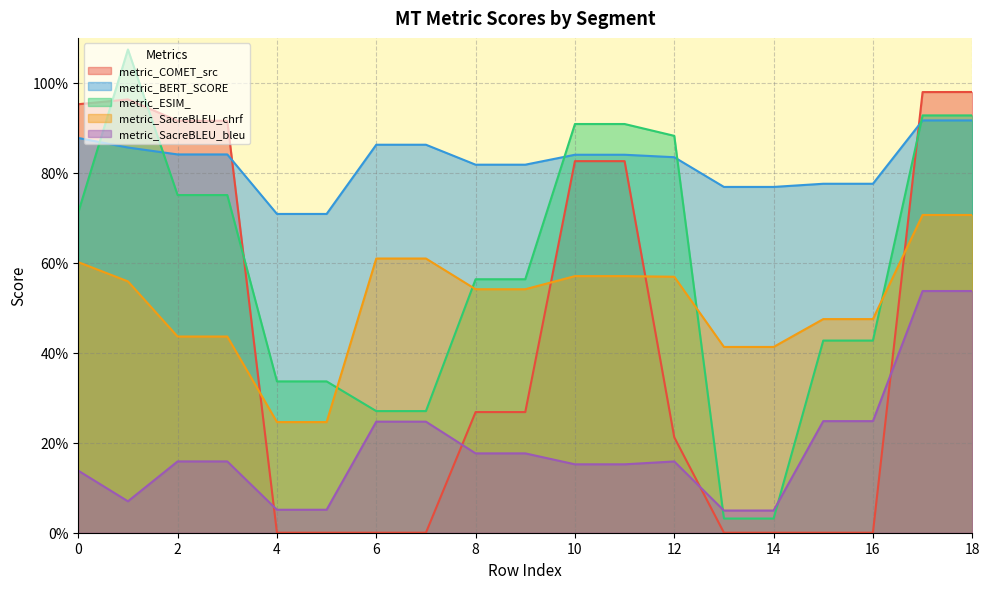

What is the average value of the metric_ESIM_ series?

0.6